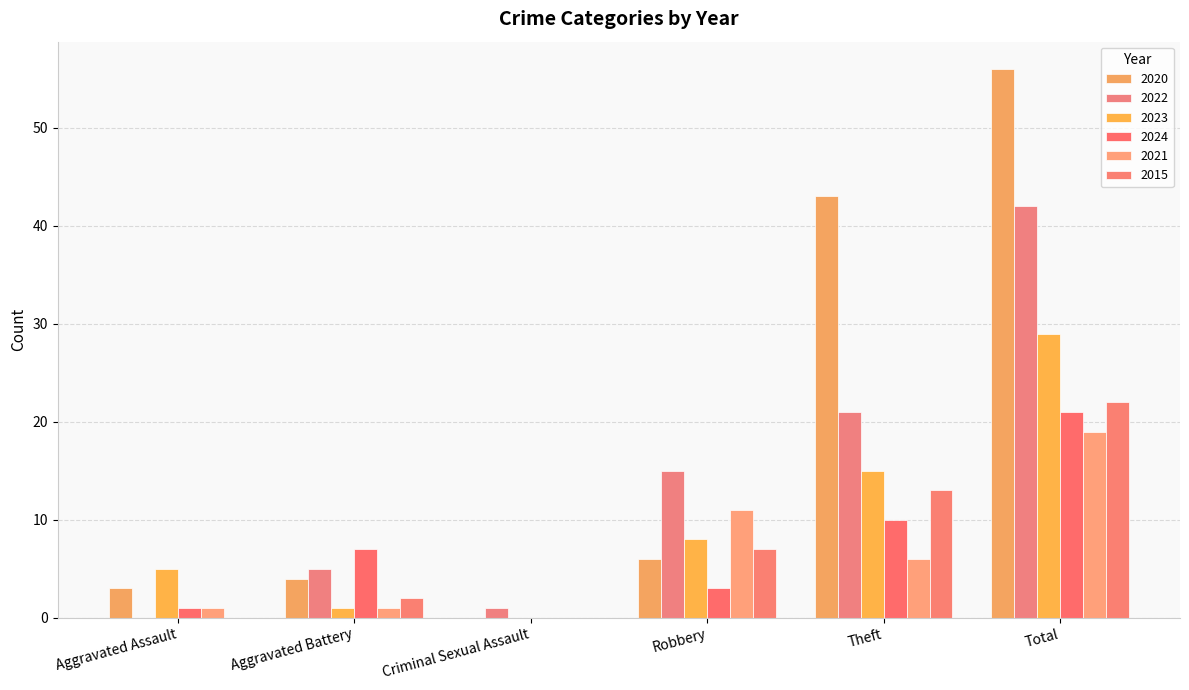

How many data points does each series have?

6